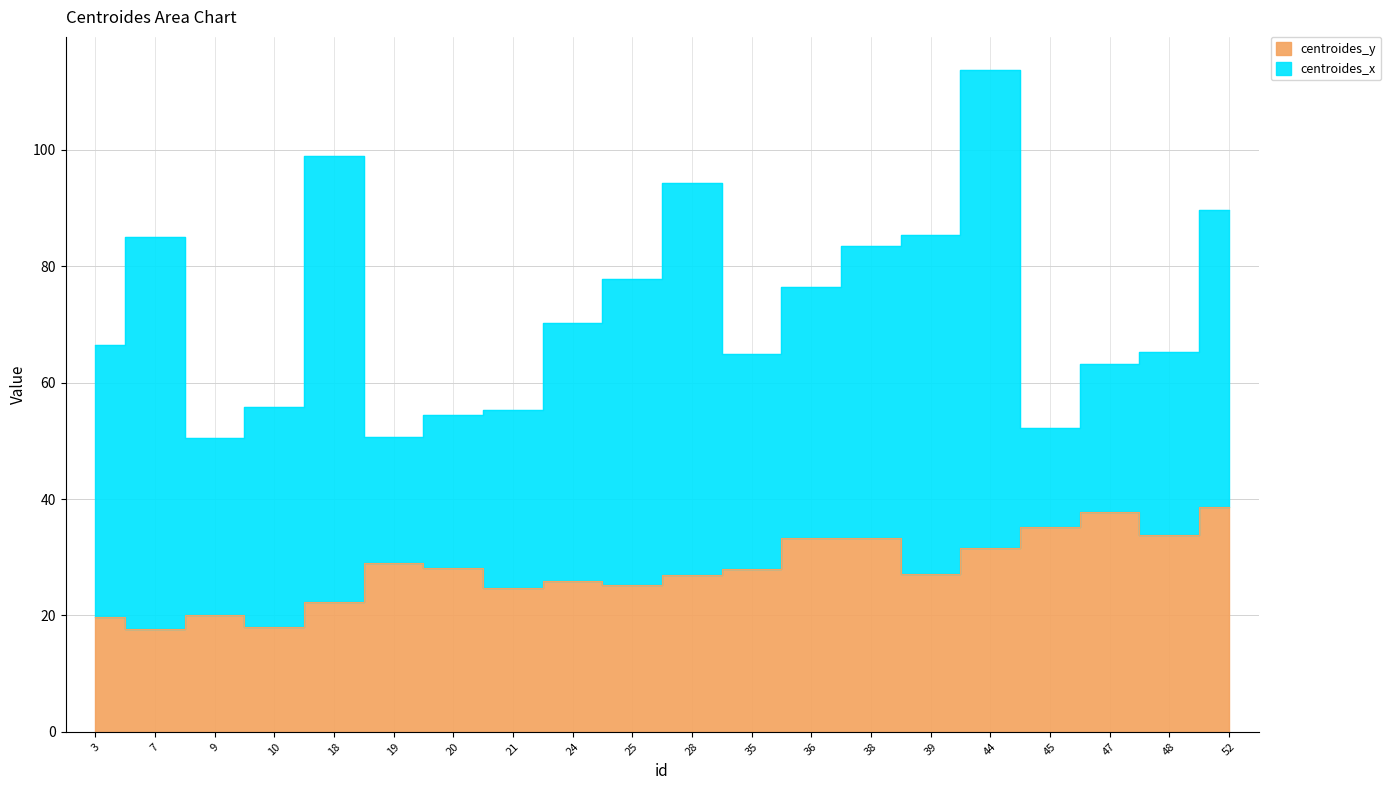

What is the change in value from 39 to 52?

+11.4